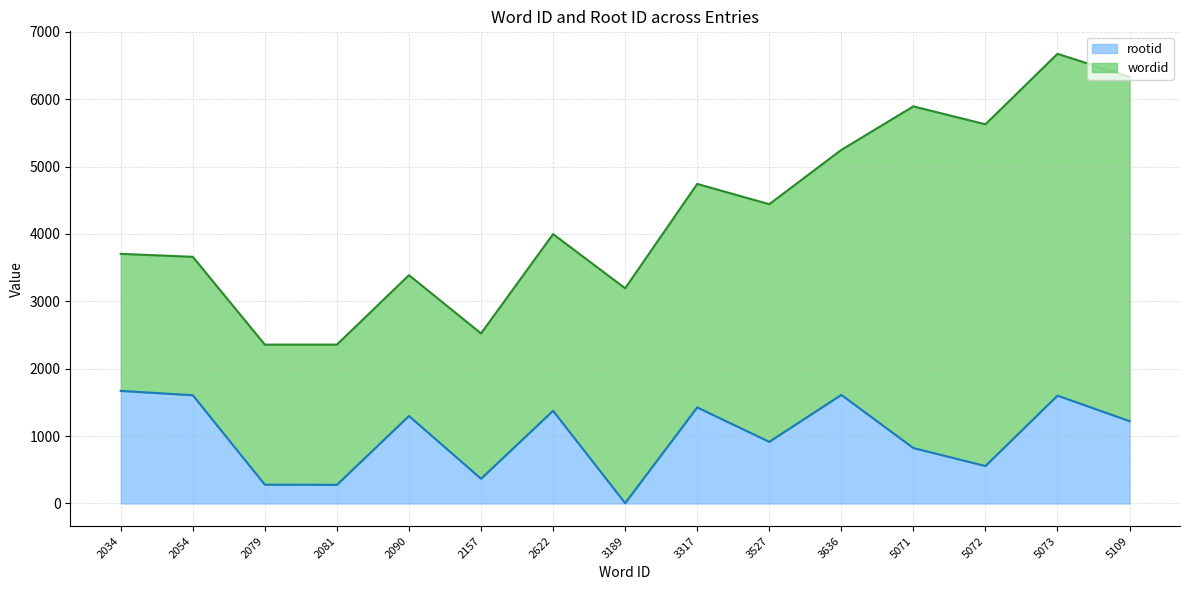

The rootid series shows 1607 at 2054. True or false?

True